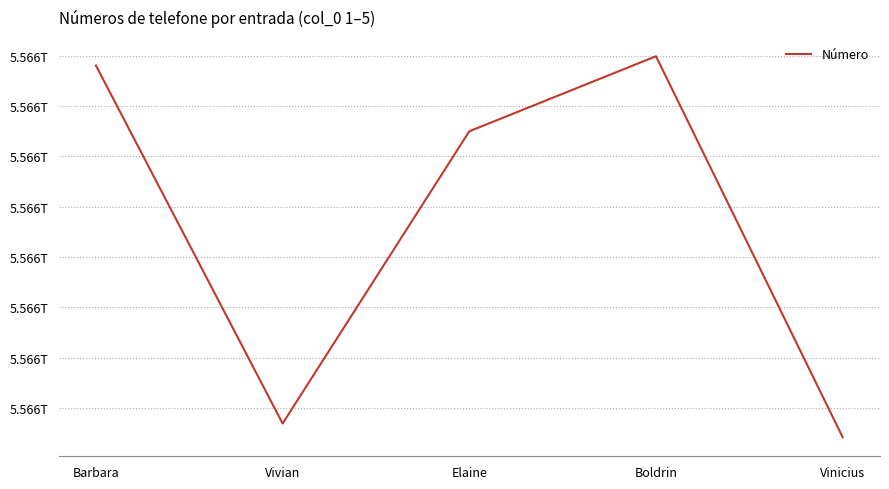

Where is the first local maximum?

Boldrin